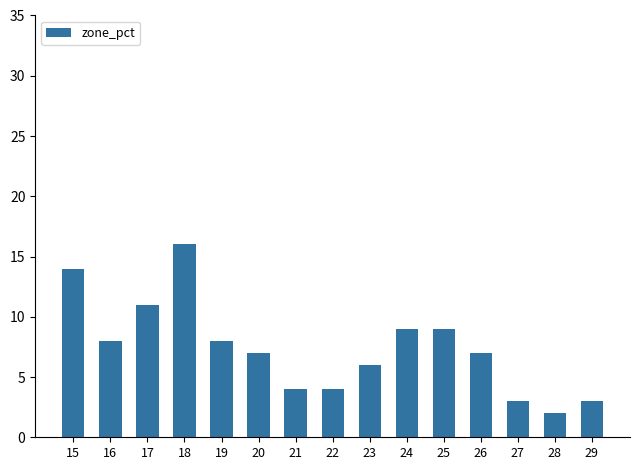

What is the sum of the values at 28 and 25?

11